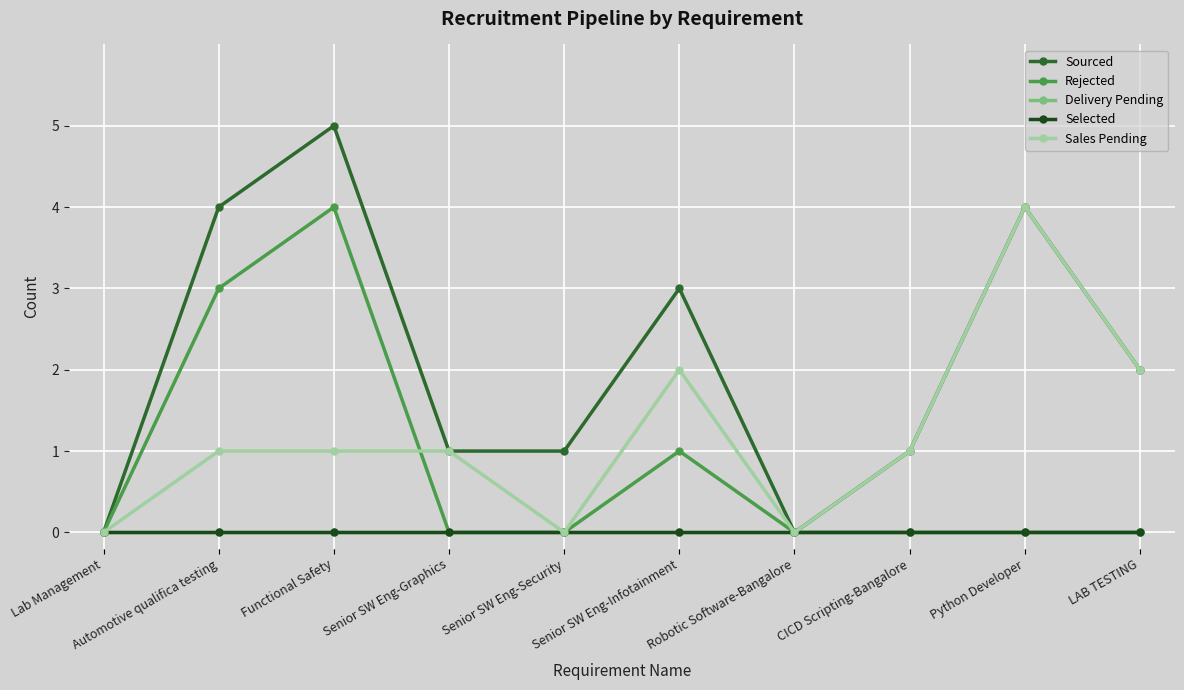

What position from the right is Automotive qualifica testing?

9